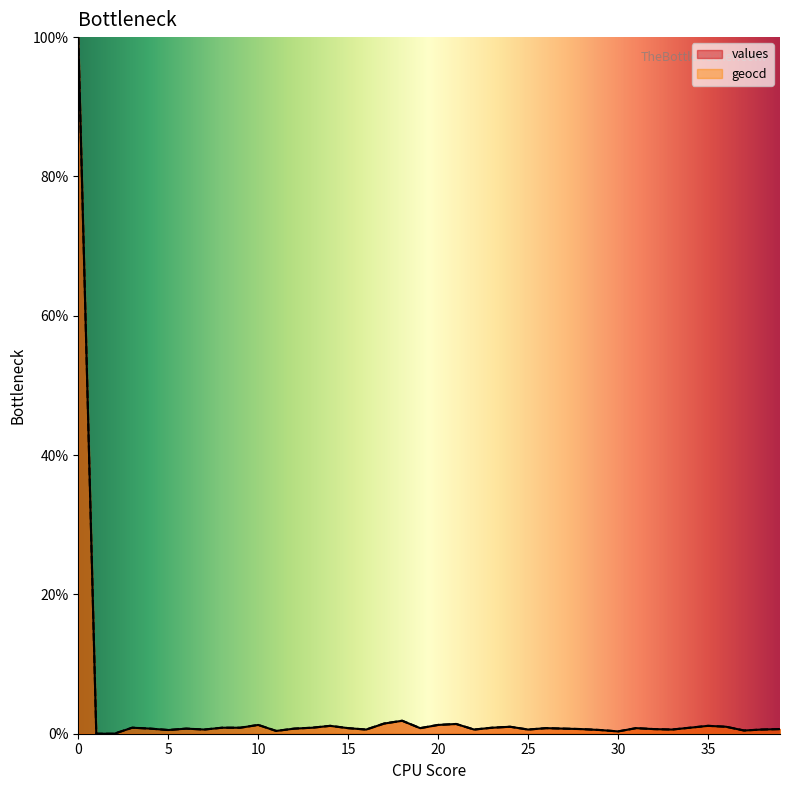

Rank the series by their maximum value, from lowest to highest.

values, geocd